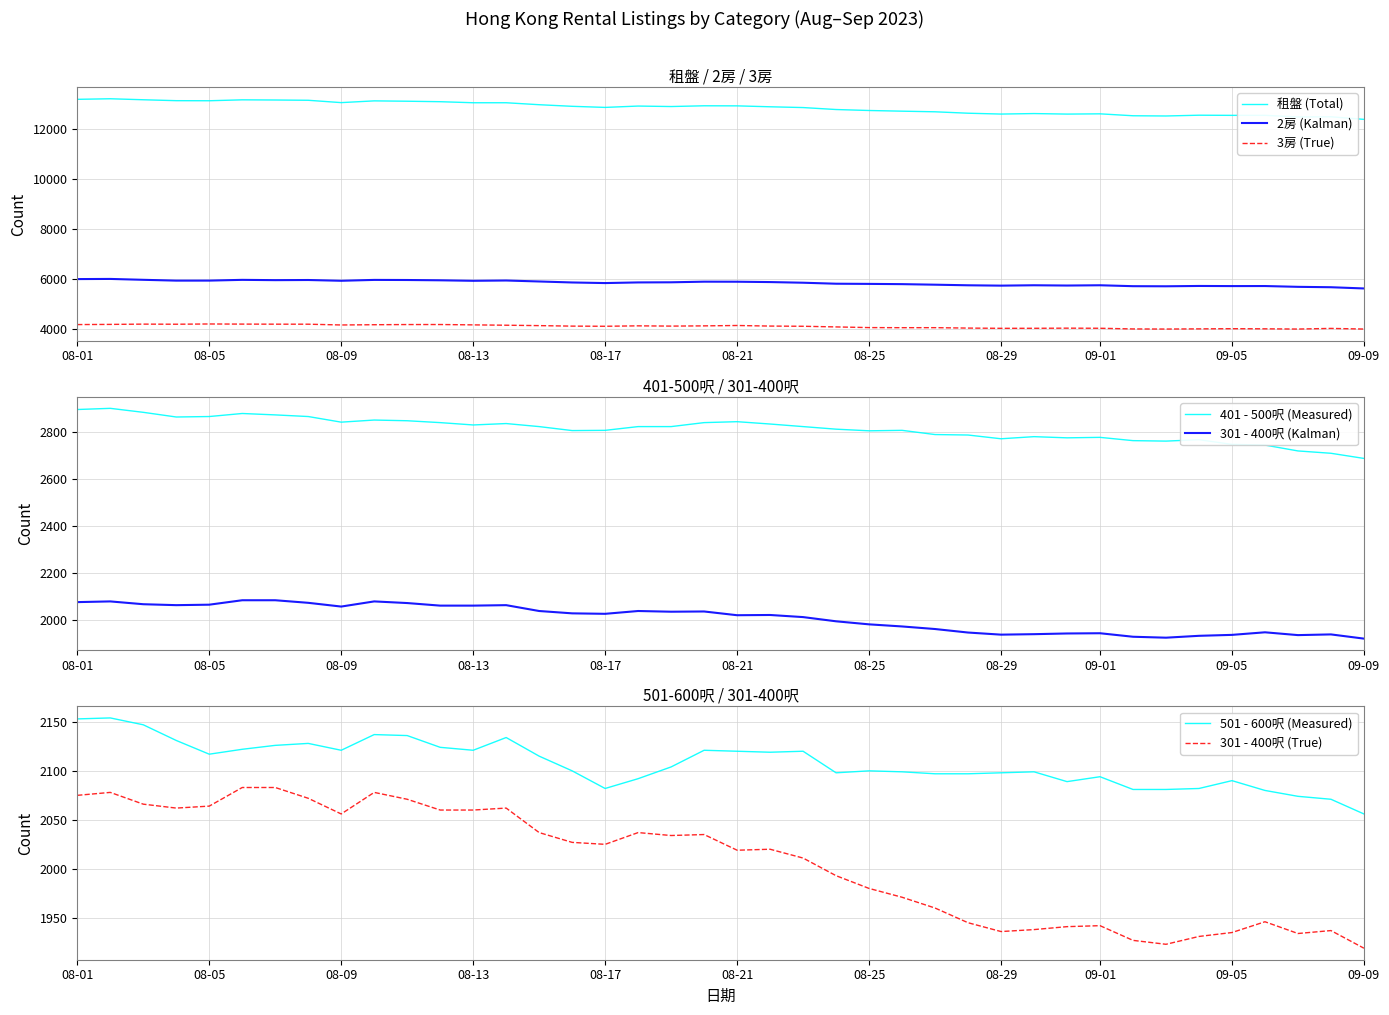

Is it true that 301 - 400呎 equals 2999 at 2023-08-28?

False